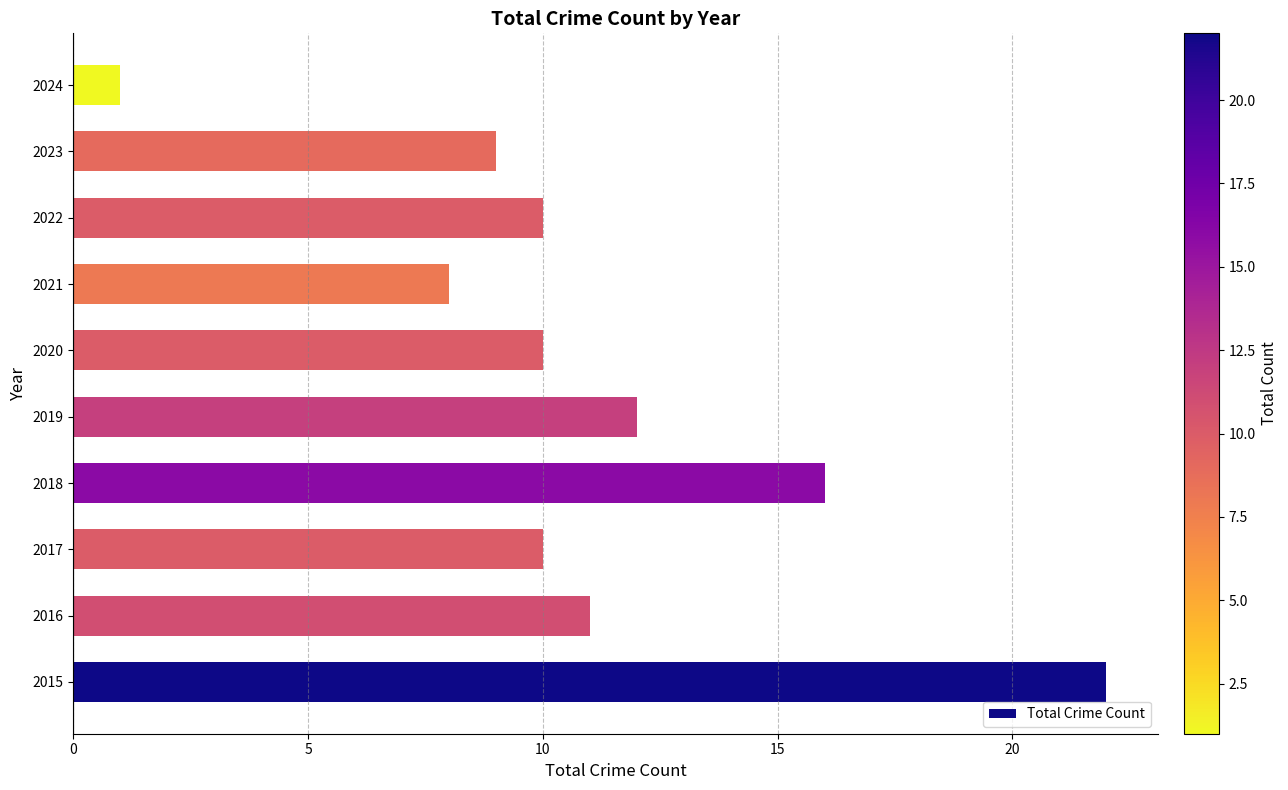

Reading bottom to top, what are all the values shown in this chart?

22	11	10	16	12	10	8	10	9	1